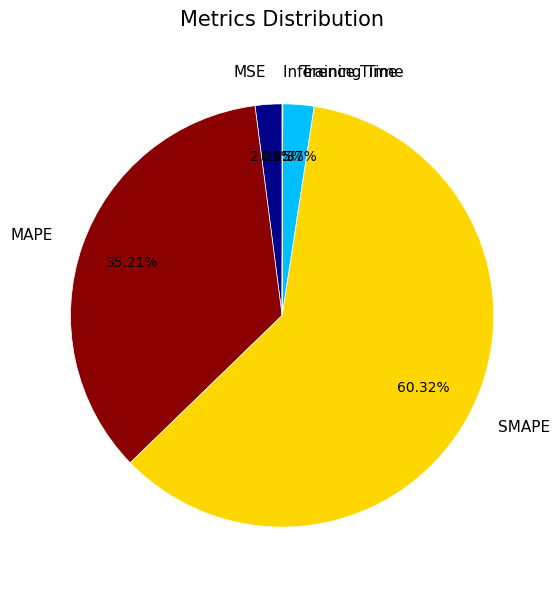

Which has a higher value, SMAPE or Training Time?

SMAPE